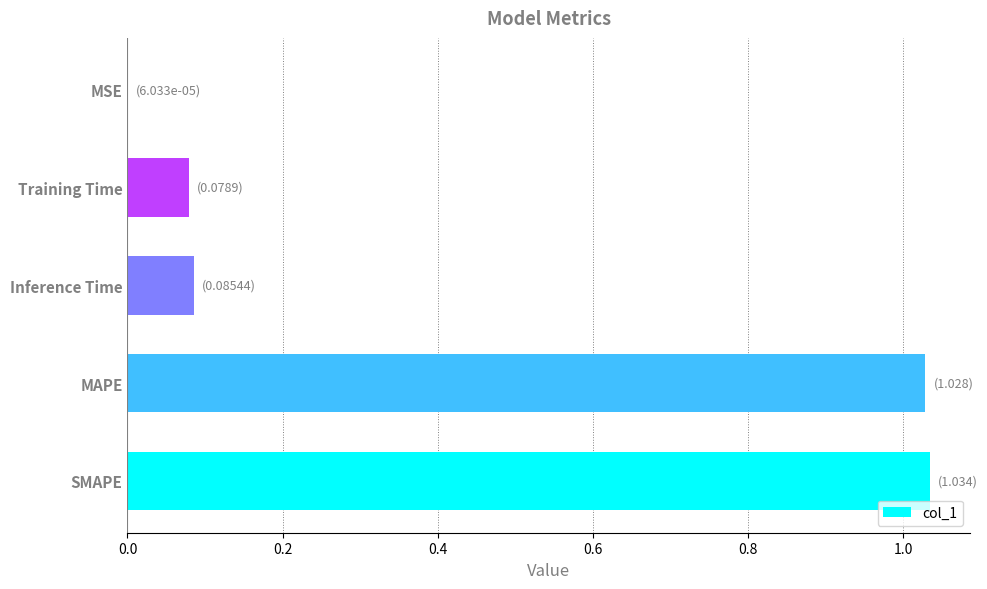

What is the sum of all values?

2.2